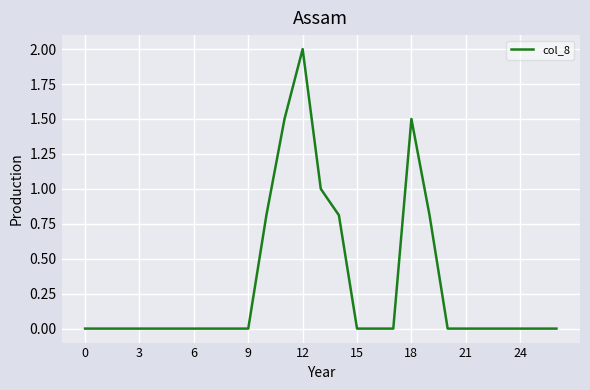

What is the difference between the maximum and minimum values?

2.0